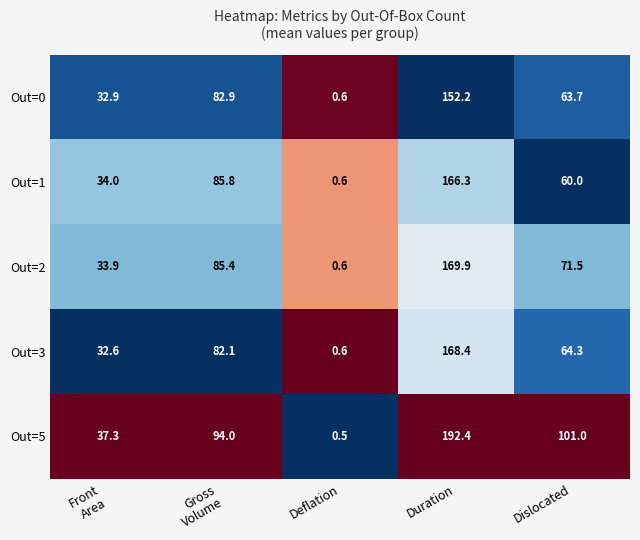

How many categories are shown in the chart?

5